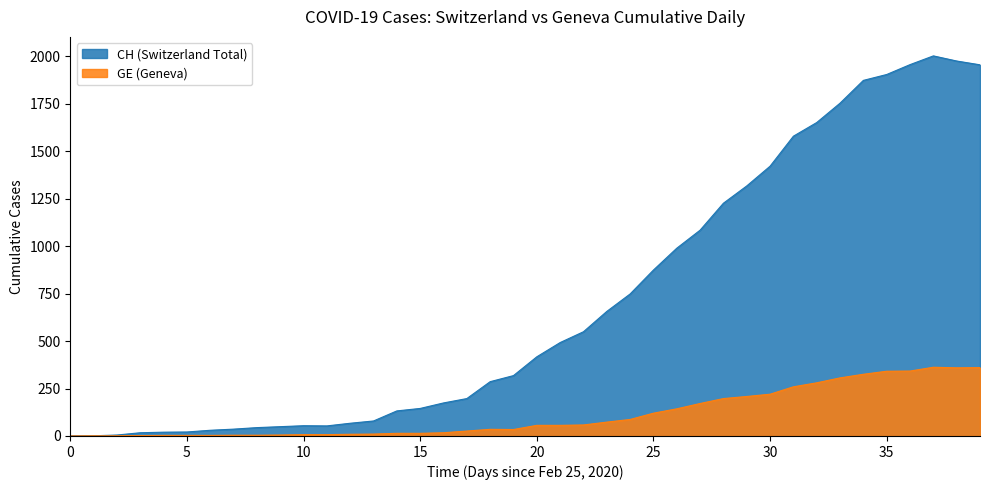

Which series has the widest spread of values?

CH (Switzerland Total)